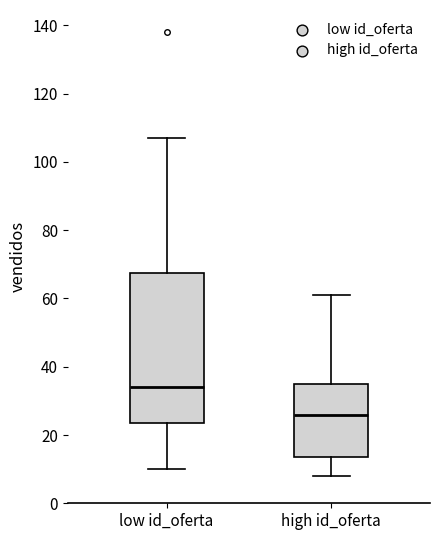

Which box has the lowest median line?

high id_oferta